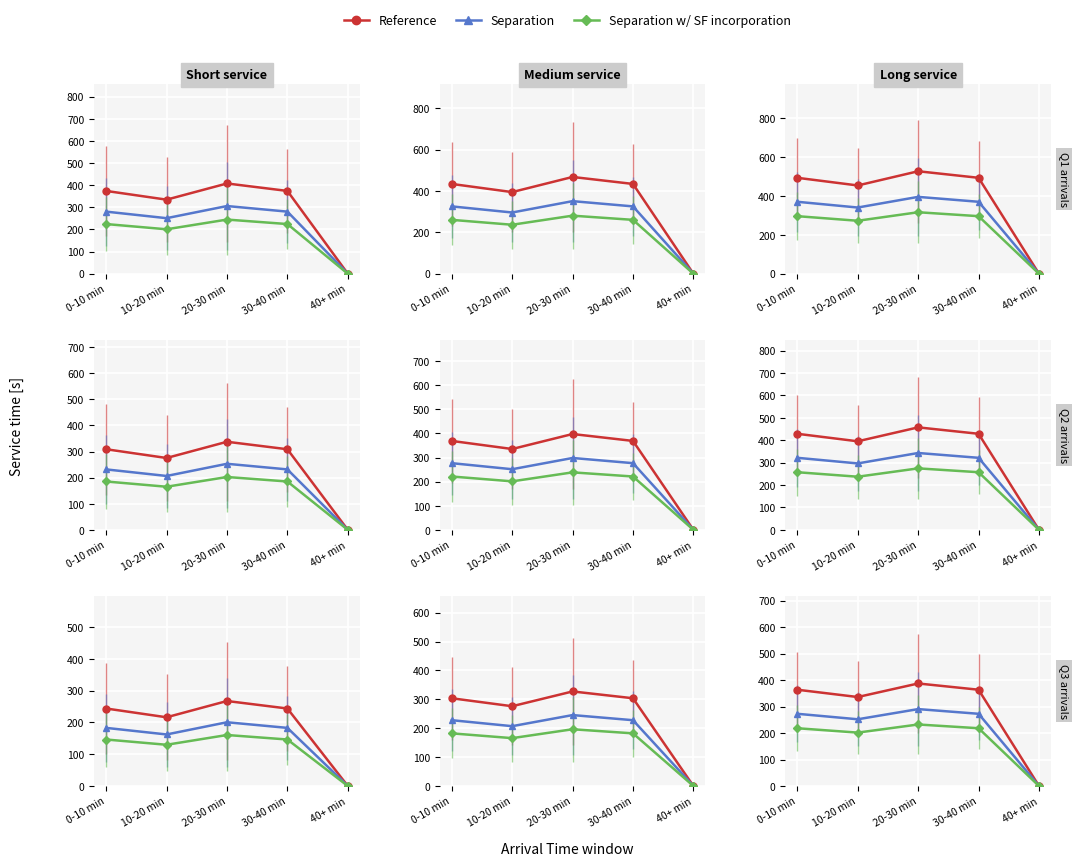

List the labels in order of Separation value, smallest first.

40+ min, 10-20 min, 0-10 min, 30-40 min, 20-30 min